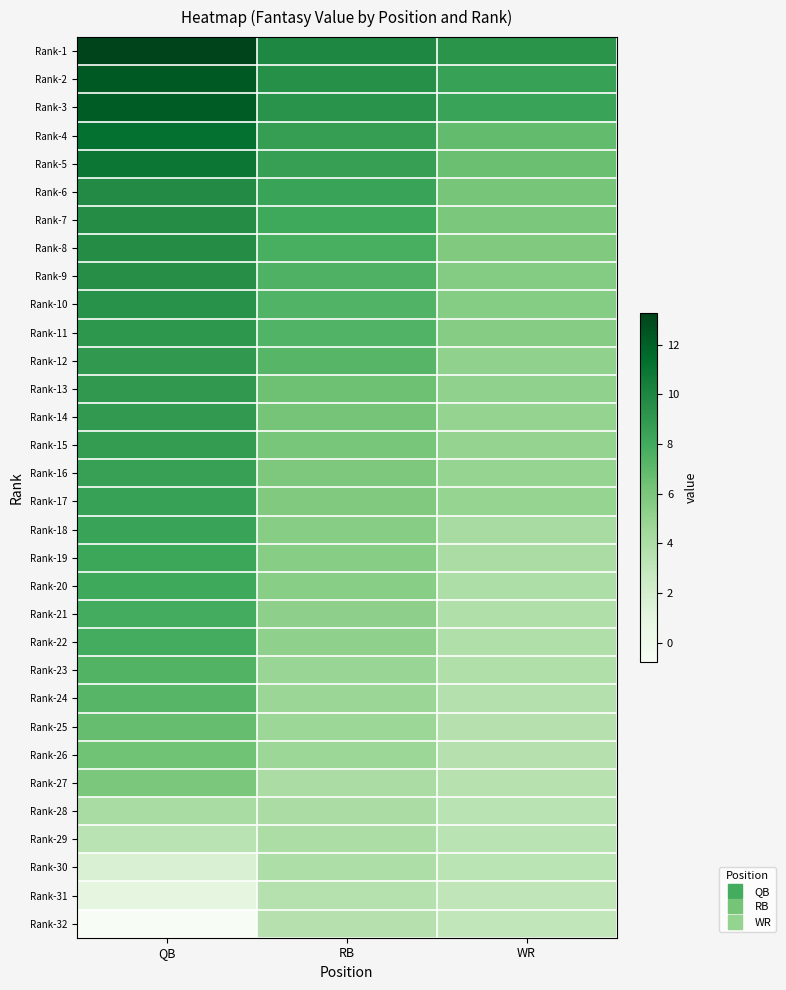

Reading left to right, extract all data points from this chart.

Rank-1: QB=13.3	RB=10.0	WR=9.2
Rank-2: QB=12.3	RB=9.4	WR=8.5
Rank-3: QB=12.2	RB=9.3	WR=8.4
Rank-4: QB=11.2	RB=8.7	WR=6.8
Rank-5: QB=10.9	RB=8.6	WR=6.6
Rank-6: QB=9.8	RB=8.4	WR=6.1
Rank-7: QB=9.7	RB=8.1	WR=6.0
Rank-8: QB=9.7	RB=7.8	WR=5.8
Rank-9: QB=9.6	RB=7.5	WR=5.7
Rank-10: QB=9.4	RB=7.4	WR=5.6
Rank-11: QB=9.1	RB=7.4	WR=5.5
Rank-12: QB=9.0	RB=7.3	WR=5.1
Rank-13: QB=9.0	RB=6.4	WR=5.1
Rank-14: QB=8.9	RB=6.2	WR=5.0
Rank-15: QB=8.8	RB=6.1	WR=5.0
Rank-16: QB=8.6	RB=5.9	WR=4.9
Rank-17: QB=8.5	RB=5.8	WR=4.9
Rank-18: QB=8.4	RB=5.5	WR=4.2
Rank-19: QB=8.2	RB=5.5	WR=4.1
Rank-20: QB=8.1	RB=5.4	WR=3.9
Rank-21: QB=8.0	RB=5.3	WR=3.8
Rank-22: QB=7.9	RB=5.2	WR=3.7
Rank-23: QB=7.4	RB=4.8	WR=3.7
Rank-24: QB=7.3	RB=4.7	WR=3.6
Rank-25: QB=6.7	RB=4.6	WR=3.5
Rank-26: QB=6.4	RB=4.6	WR=3.5
Rank-27: QB=6.0	RB=4.1	WR=3.5
Rank-28: QB=4.2	RB=4.1	WR=3.4
Rank-29: QB=3.4	RB=4.0	WR=3.3
Rank-30: QB=1.7	RB=3.9	WR=3.3
Rank-31: QB=1.0	RB=3.6	WR=3.1
Rank-32: QB=-0.8	RB=3.5	WR=3.0